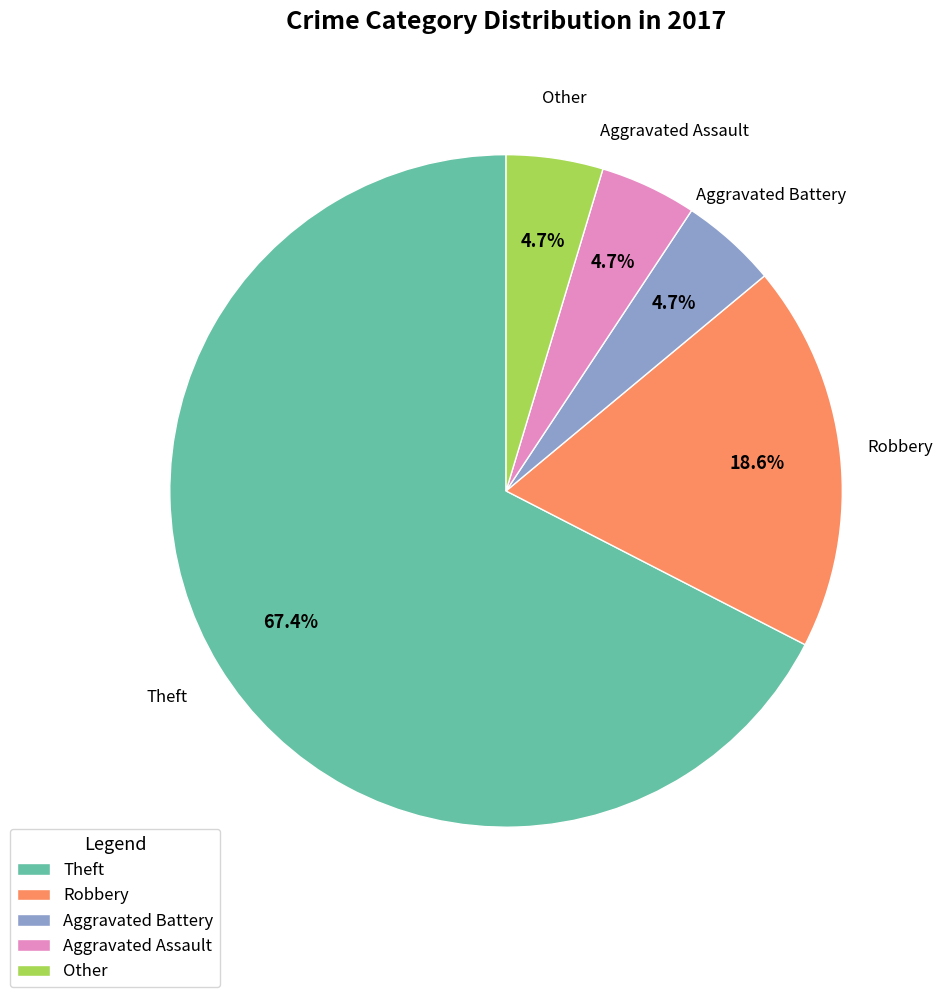

Which slice is the largest?

Theft